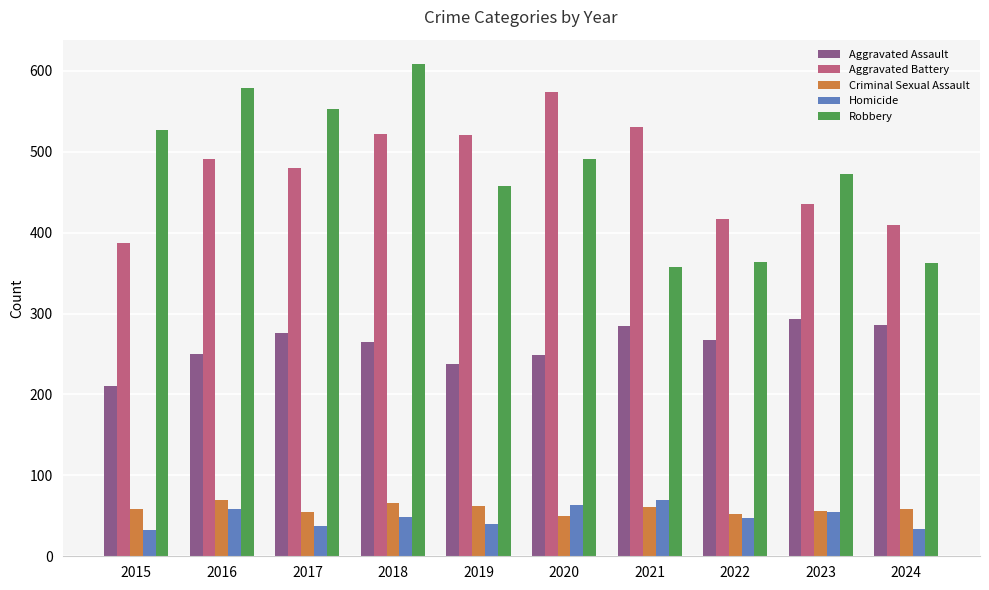

The Criminal Sexual Assault series shows 97 at 2023. True or false?

False